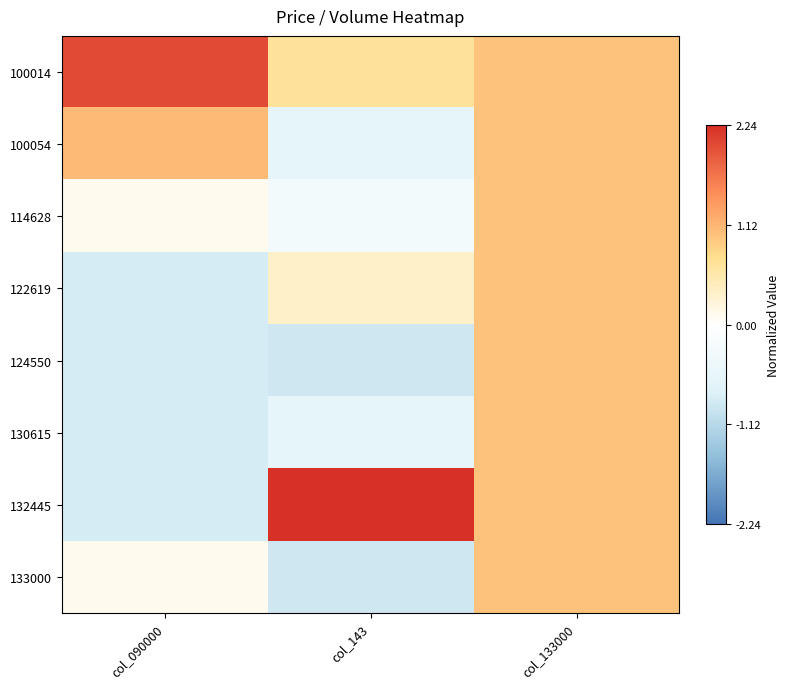

At col_143, list the series in order from largest to smallest.

132445, 100014, 122619, 114628, 100054, 130615, 124550, 133000